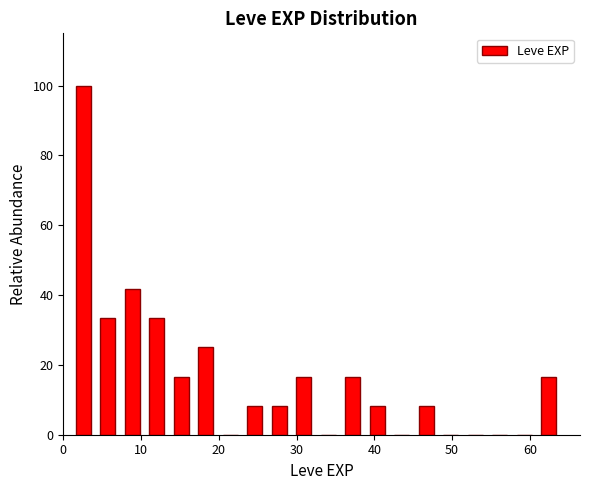

Around what value on the x-axis is the tallest bar? Give the approximate position of its centre, as read against the axis.

3